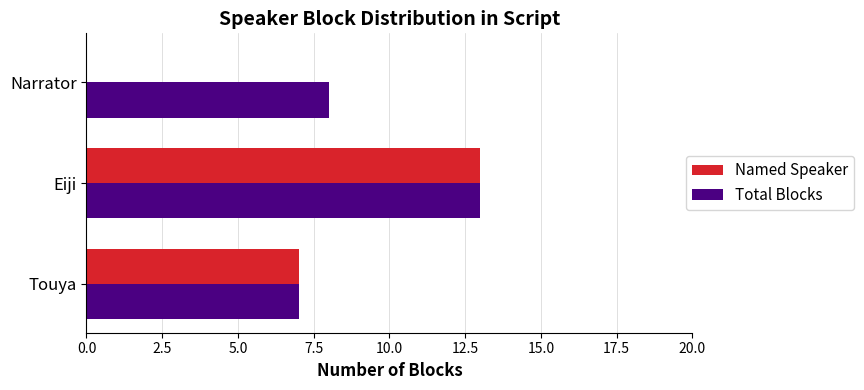

What is the maximum value for Named Speaker?

13